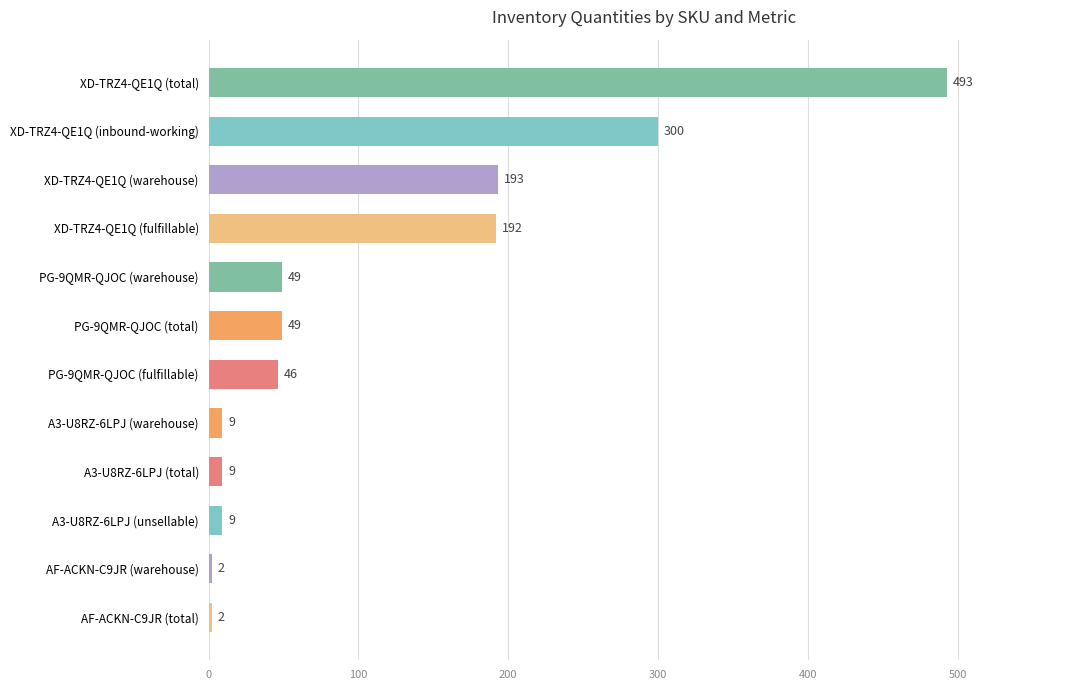

Reading top to bottom, list all the values displayed in this chart.

493	300	193	192	49	49	46	9	9	9	2	2